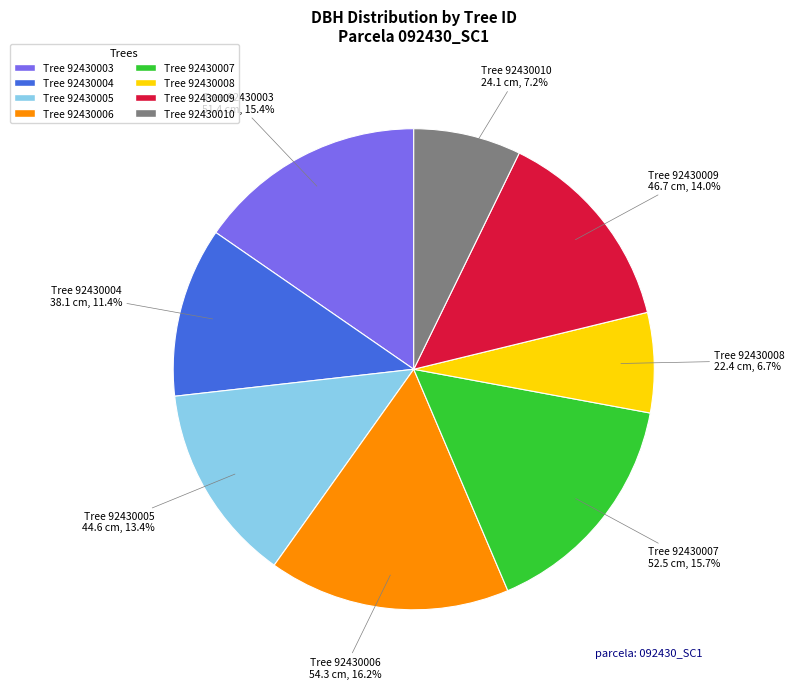

Is there any slice that represents more than half of the pie?

No